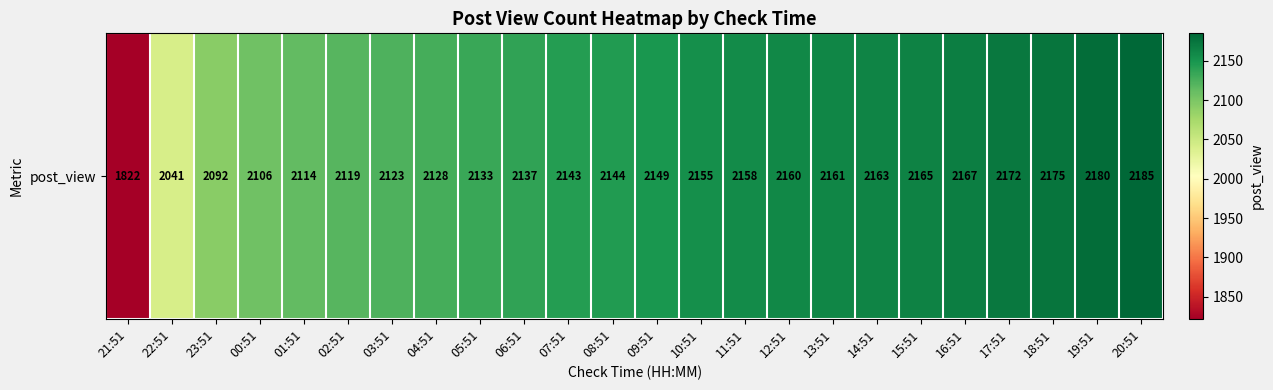

What is the difference between the maximum and second lowest values?

144